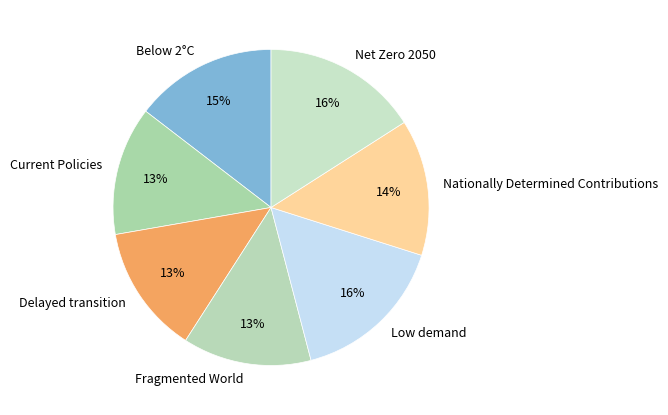

Do Current Policies and Below 2°C together represent more than half of the pie?

No